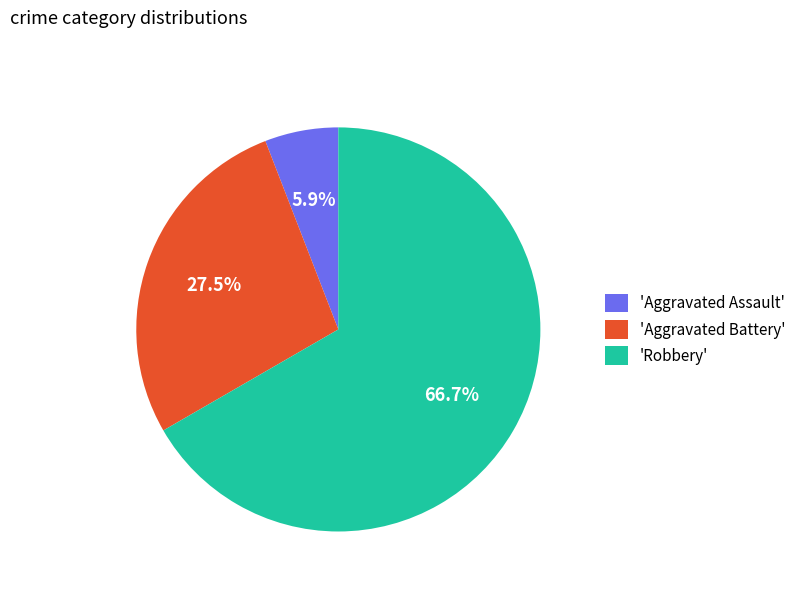

Do 'Aggravated Assault' and 'Aggravated Battery' together represent more than half of the pie?

No